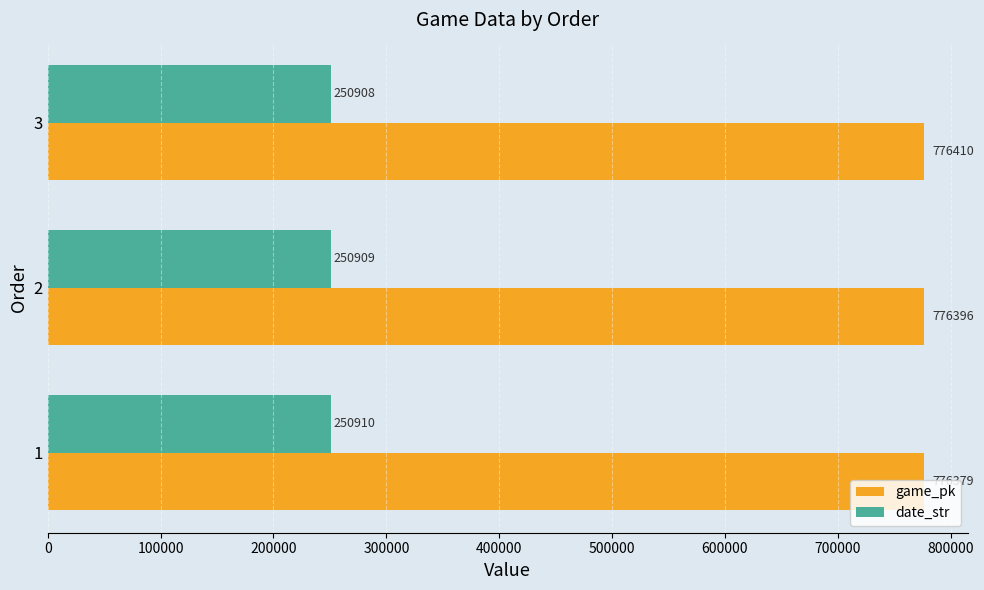

How many values in the game_pk series are below 776396?

1